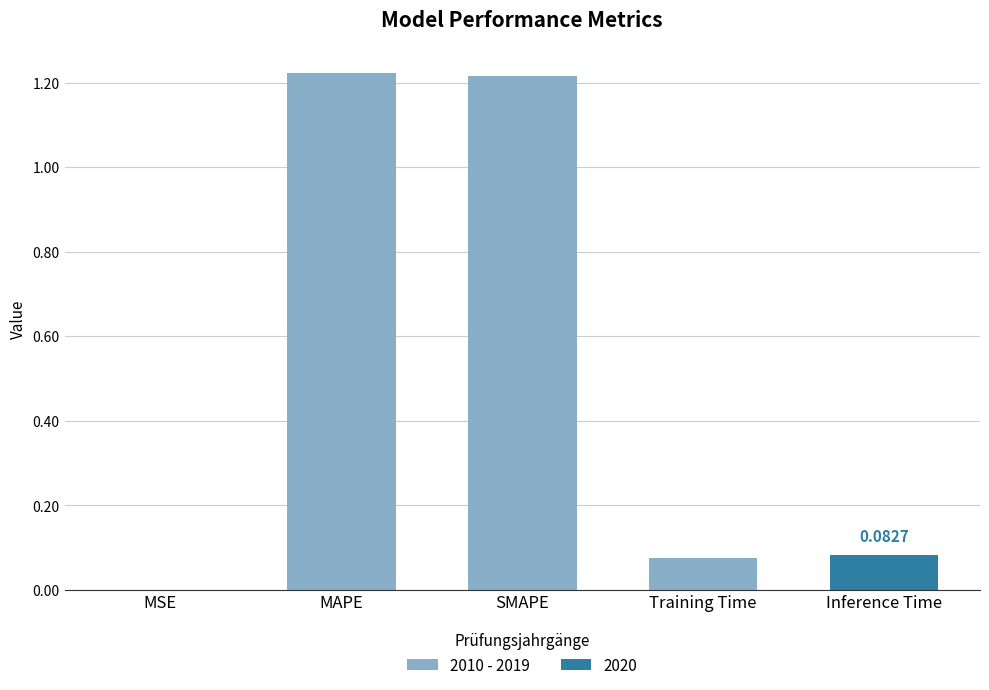

What is the sum of all values?

2.6